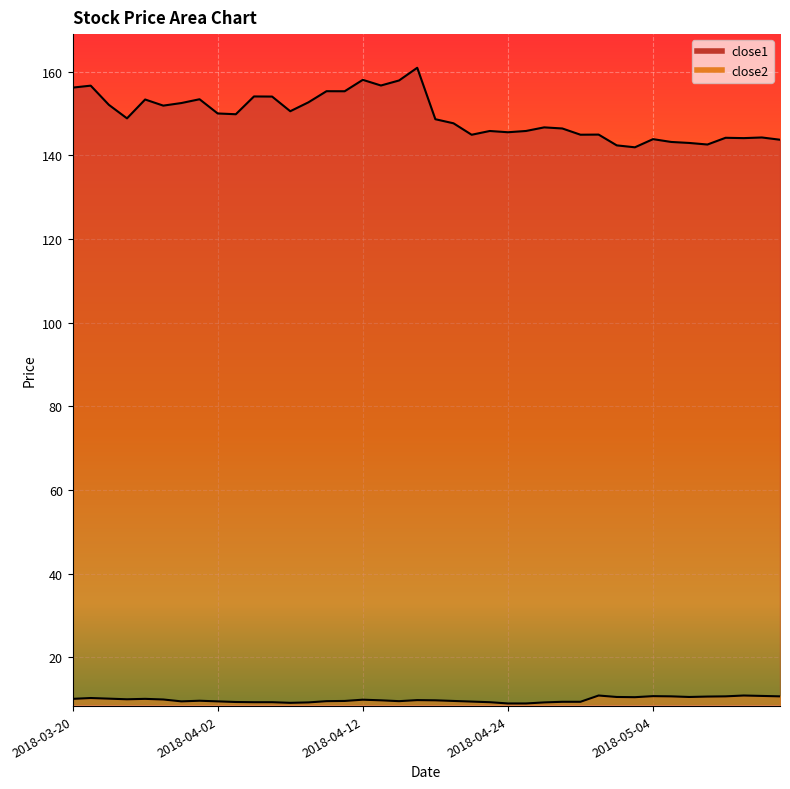

At which category does close1 reach its first local valley?

2018-03-23